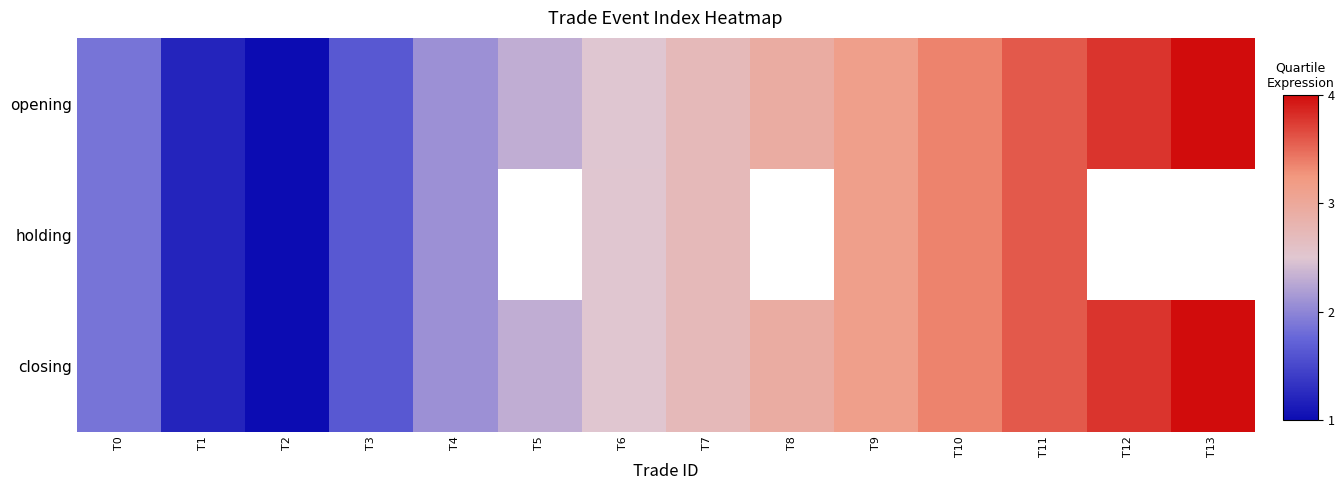

At which category does the chart reach its minimum across all series?

T2